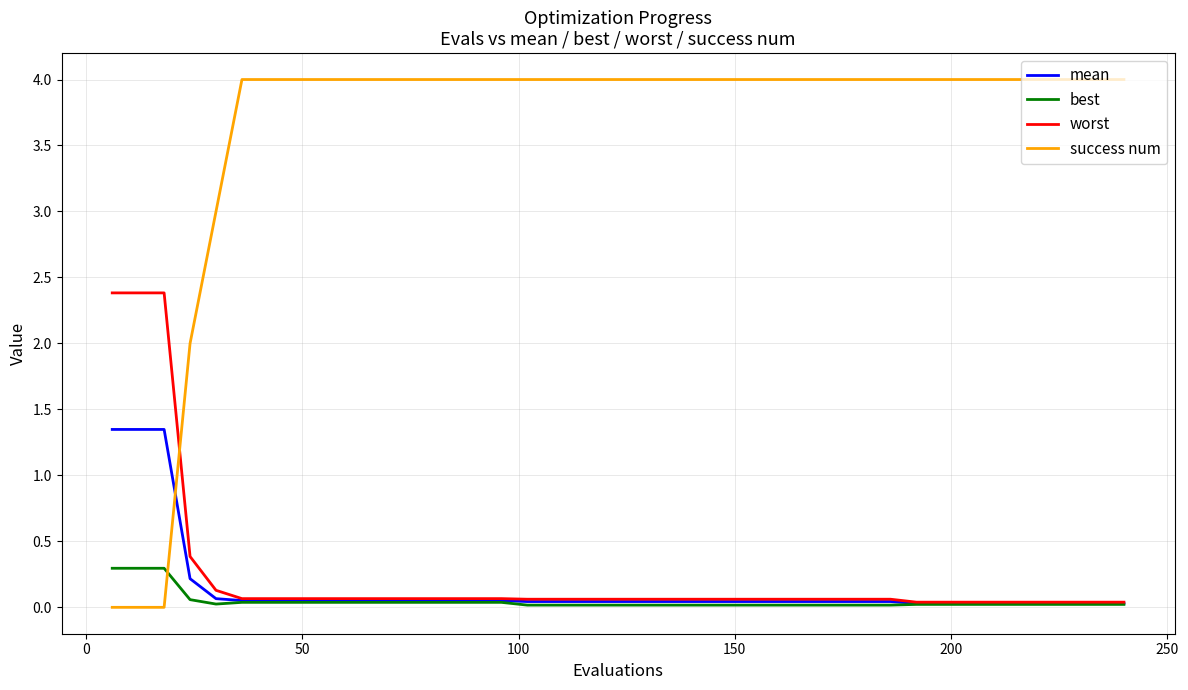

Which series has the widest spread of values?

success num